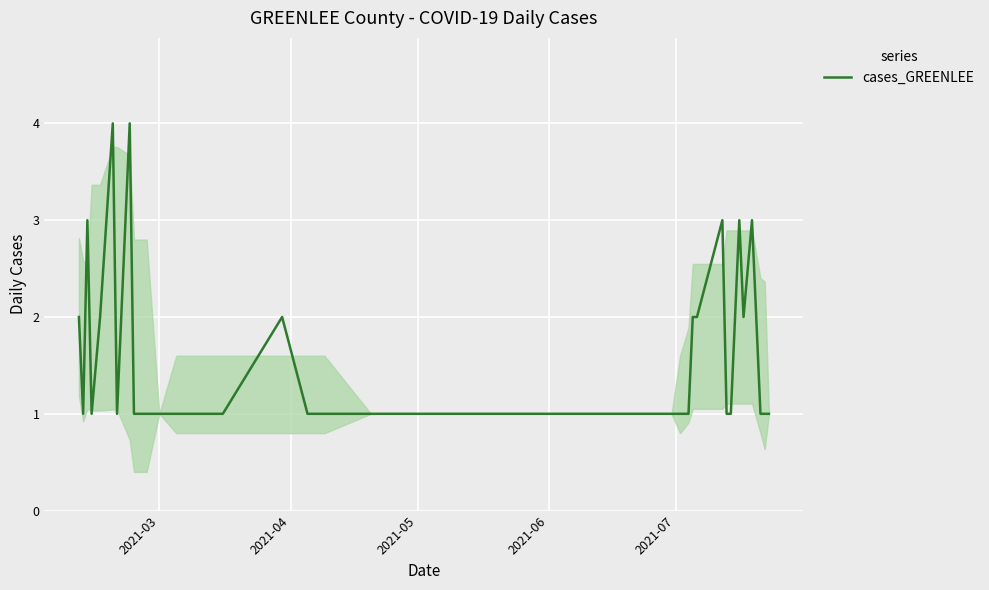

What is the maximum value shown in the chart?

4